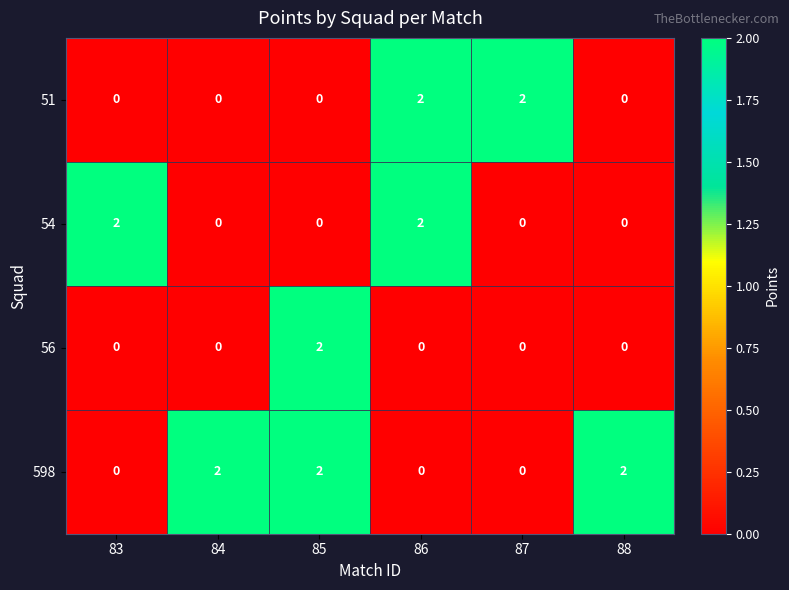

What is the total value across all series at 86?

4